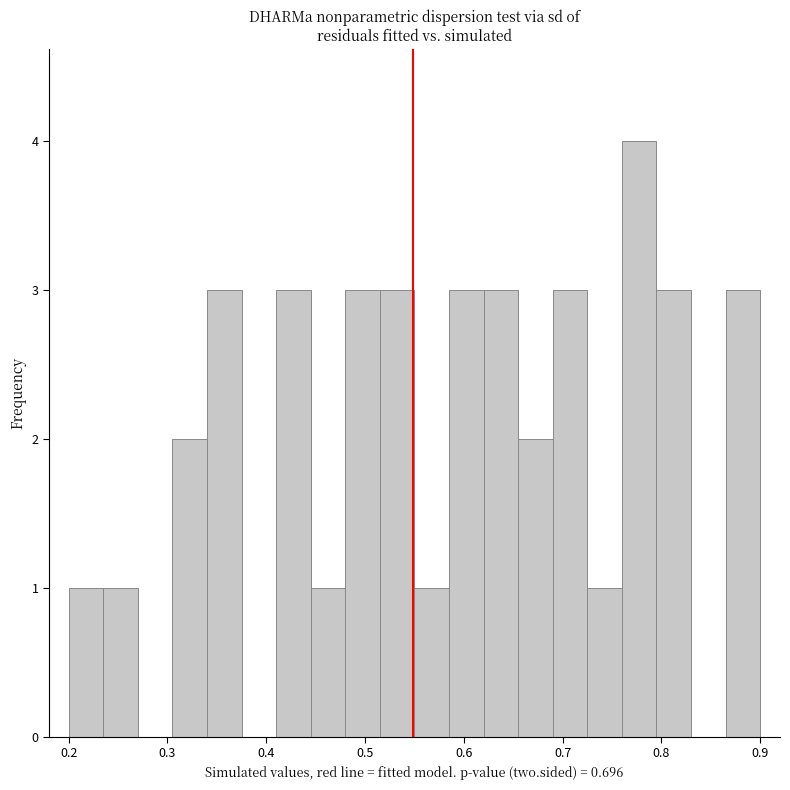

Read against the x-axis, roughly where is the centre of the tallest bar?

0.78